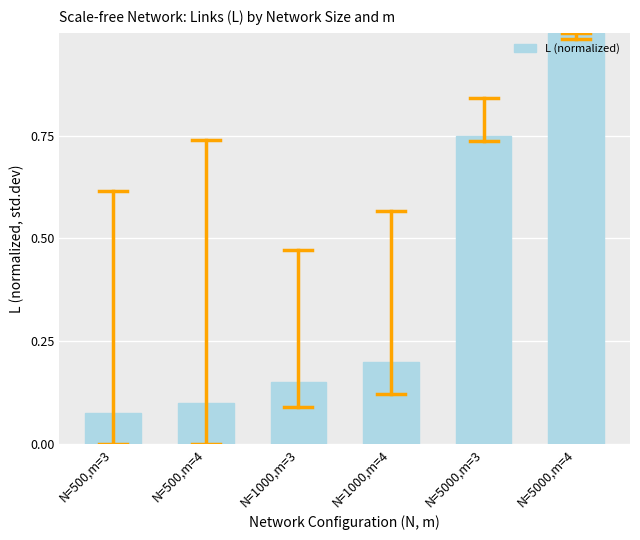

Which has a higher value, N=500,m=3 or N=1000,m=4?

N=1000,m=4